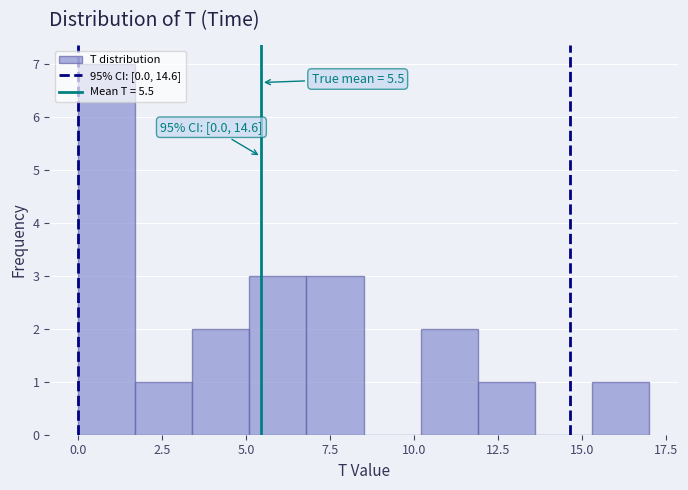

Around what value on the x-axis is the tallest bar? Give the approximate position of its centre, as read against the axis.

1.0